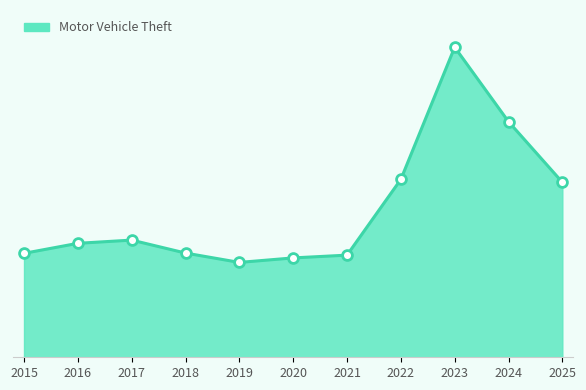

Does the chart have visible grid lines?

No